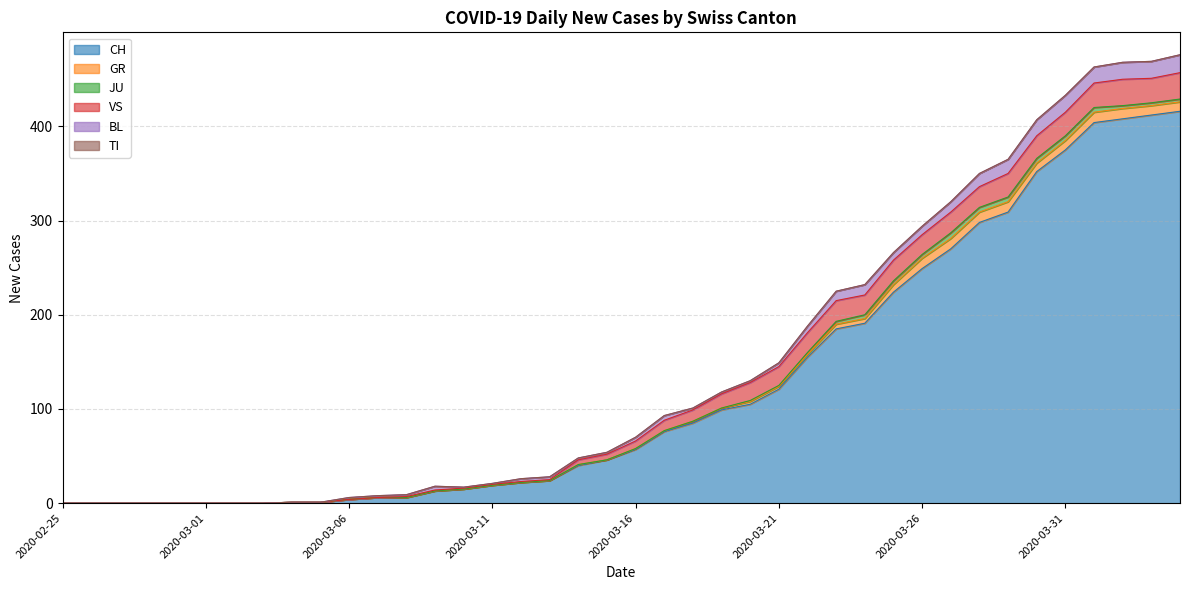

How many values in the VS series exceed 8?

19